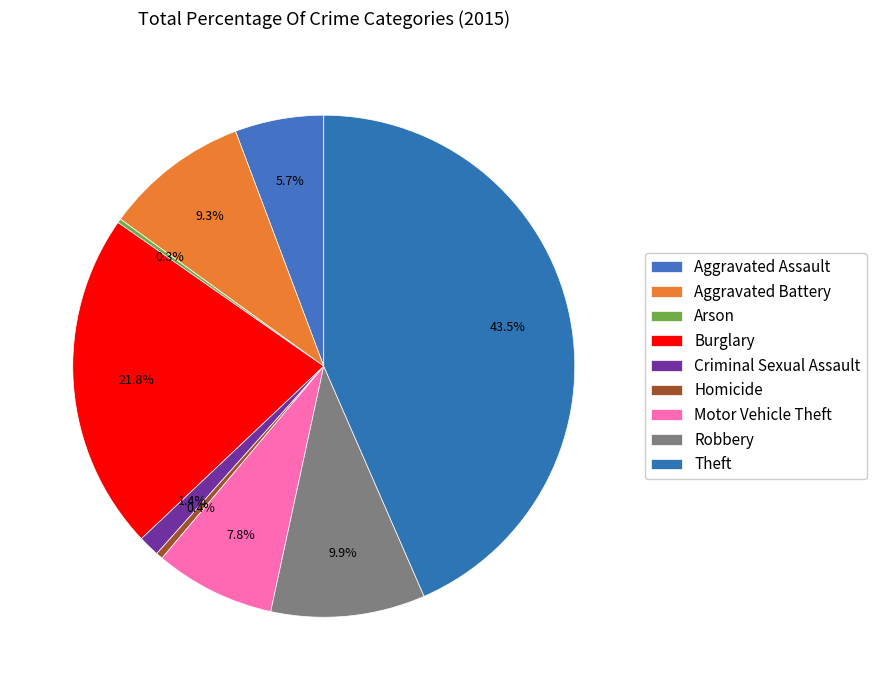

Rank the categories by value from highest to lowest.

Theft, Burglary, Robbery, Aggravated Battery, Motor Vehicle Theft, Aggravated Assault, Criminal Sexual Assault, Homicide, Arson